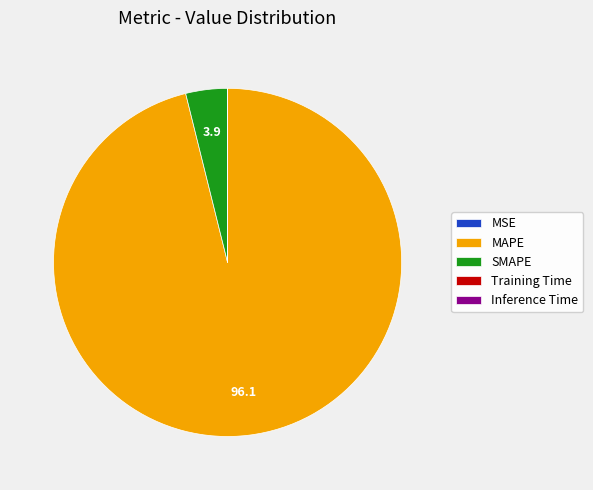

Is there any slice that represents more than half of the pie?

Yes